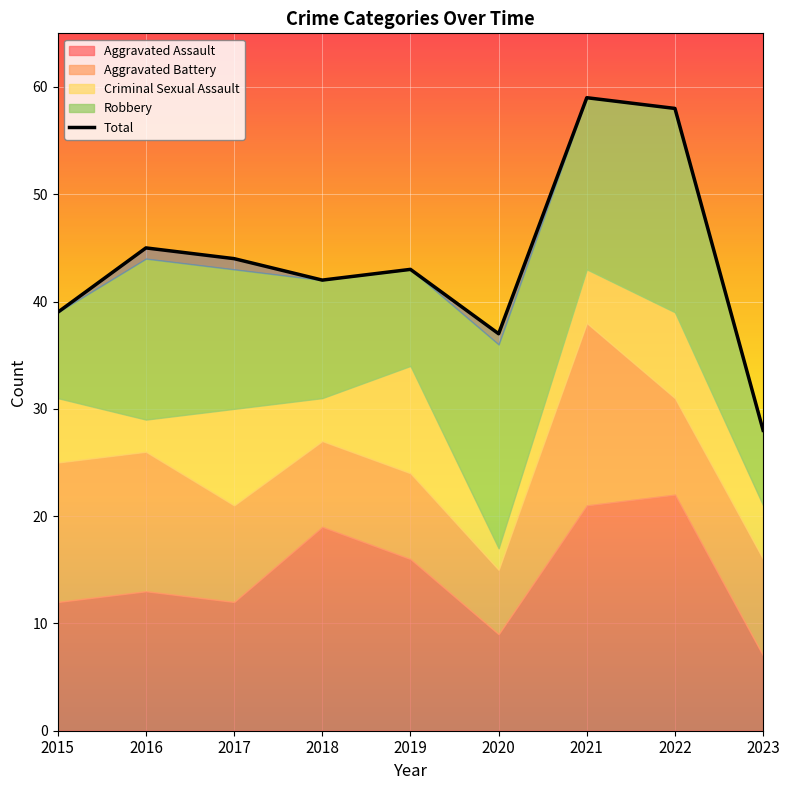

What is the maximum value shown in the chart?

59